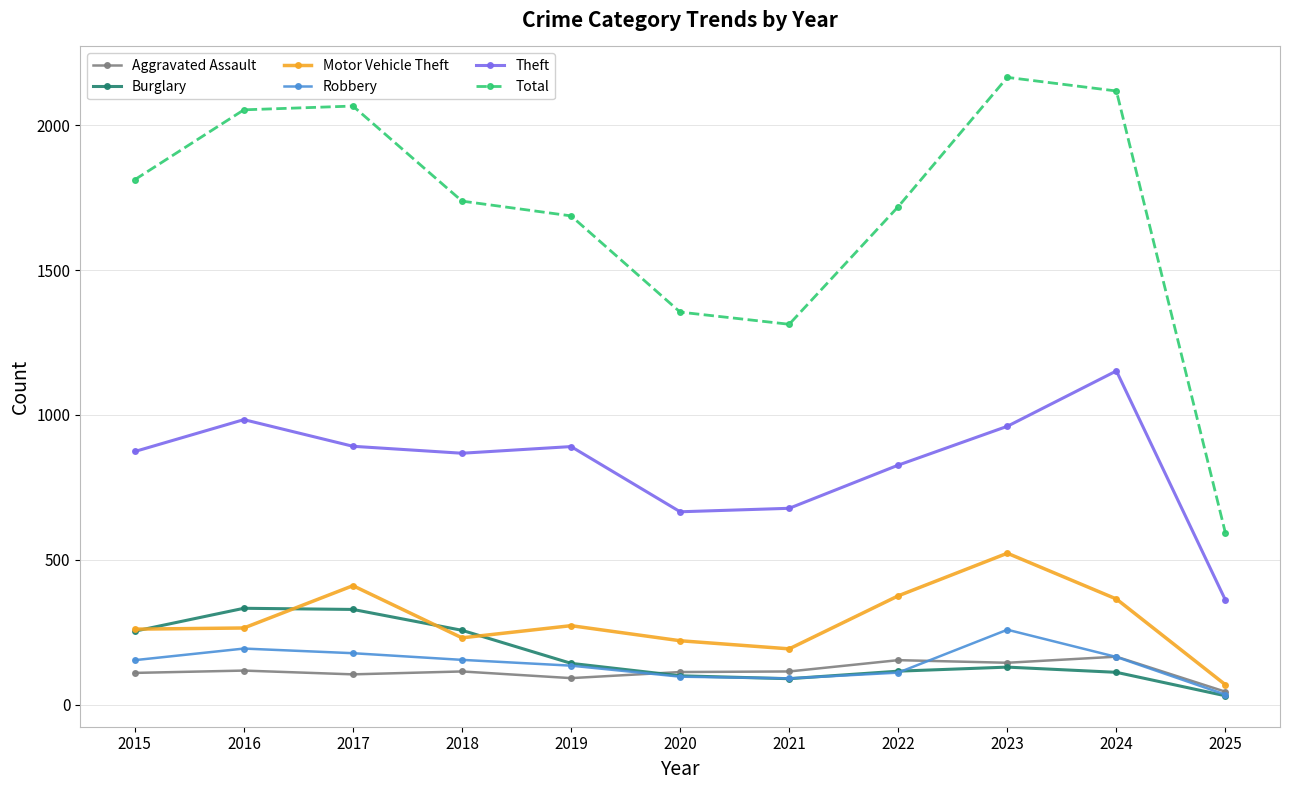

Rank the series by their maximum value, from highest to lowest.

Total, Theft, Motor Vehicle Theft, Burglary, Robbery, Aggravated Assault